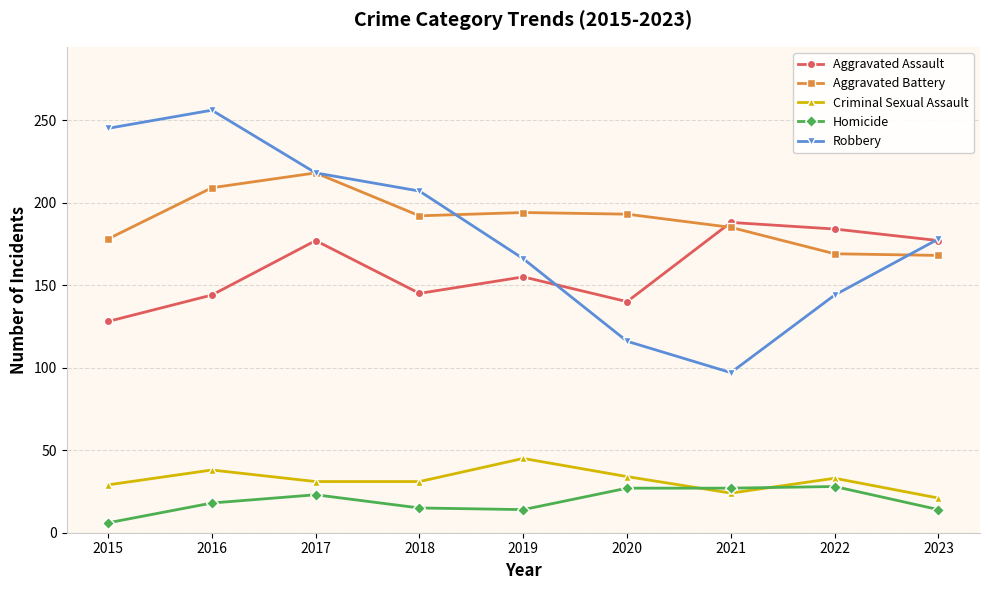

What is the highest value of the Homicide series?

28